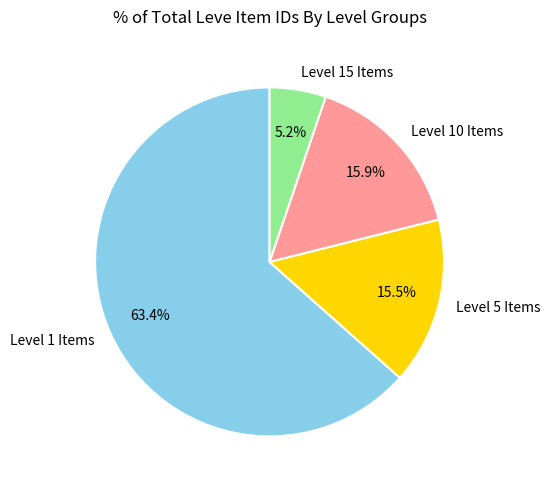

Approximately how many times larger is the value at Level 5 Items compared to Level 10 Items?

1.0